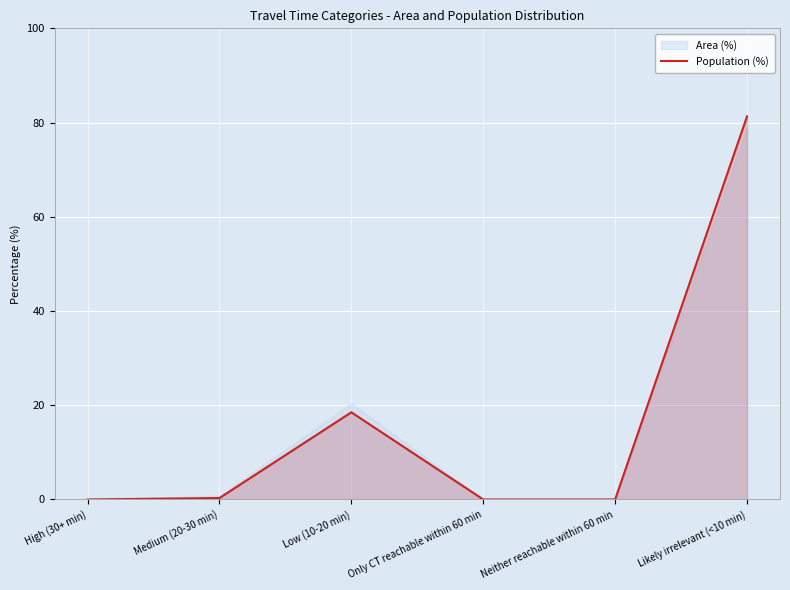

At which label is Population (%) closest to 40?

Low (10-20 min)